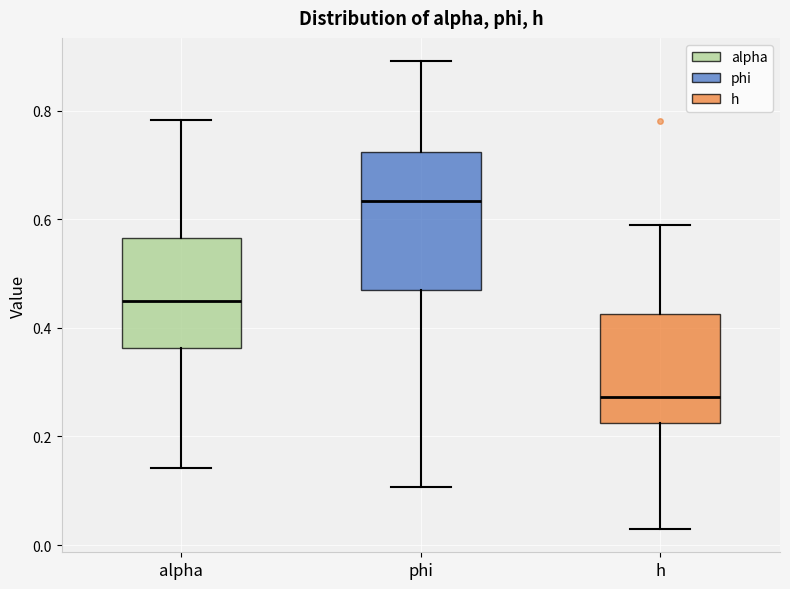

Reading left to right, read every box against the y-axis: the position of its median line, the range the box covers, and the ends of its whiskers. The values are not printed on the chart, so give them approximately, as read against the axis.

alpha: median 0.46, box 0.36 to 0.56, whiskers 0.14 to 0.78
phi: median 0.64, box 0.46 to 0.72, whiskers 0.10 to 0.90
h: median 0.28, box 0.22 to 0.42, whiskers 0.02 to 0.58